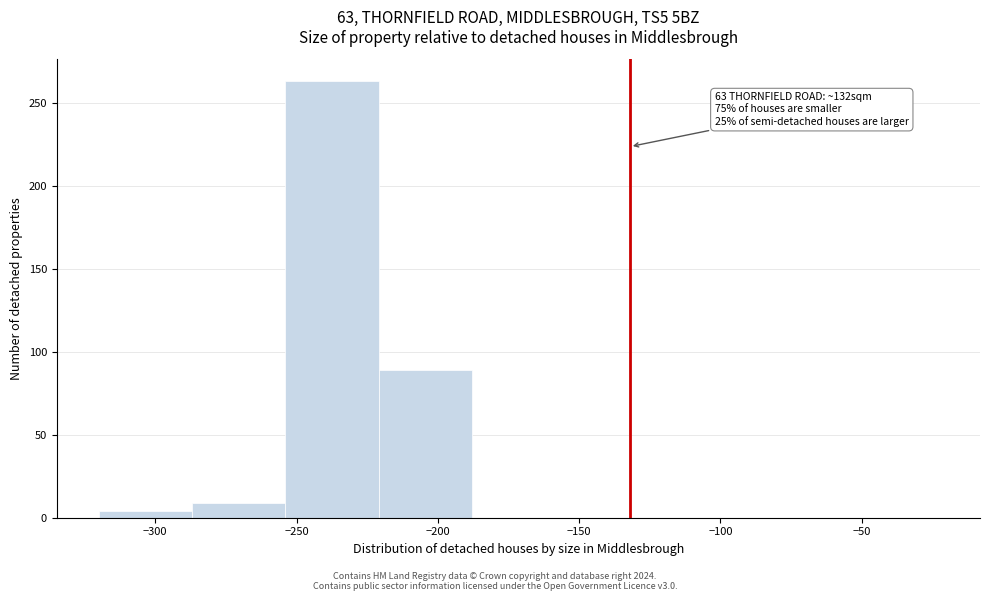

Which range on the x-axis has the tallest bar?

-254 to -221